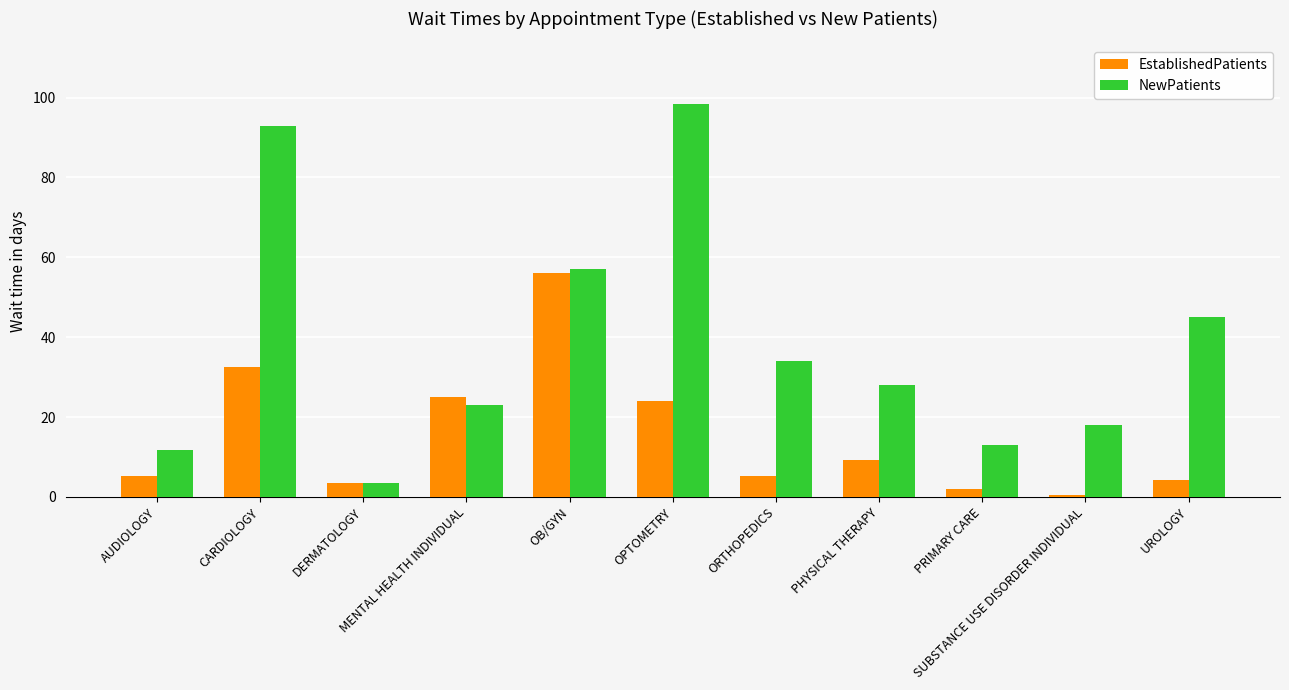

What is the smallest value displayed?

0.5